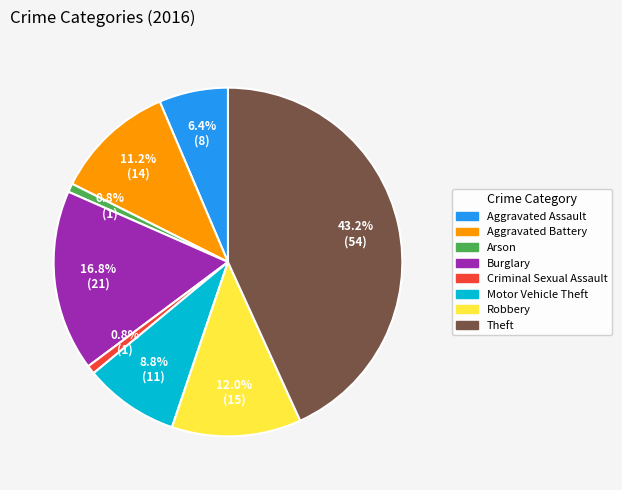

What percentage is the Burglary slice, to the nearest percent?

17%